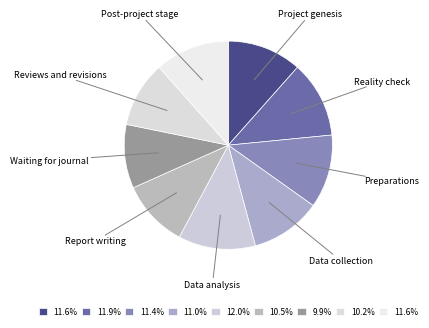

Is there any slice that represents more than half of the pie?

No